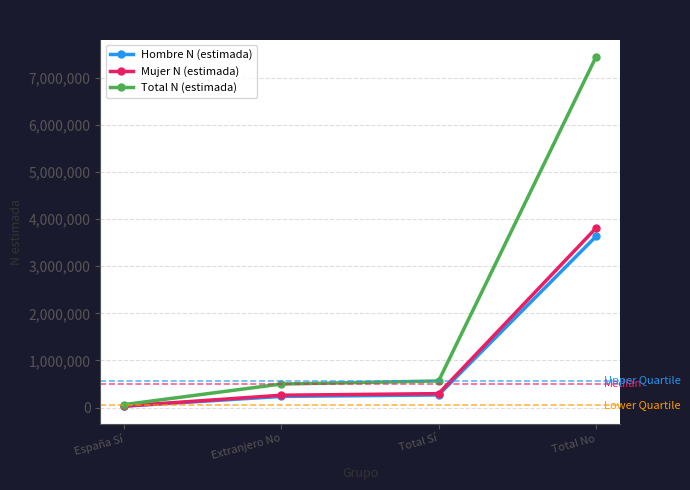

What is the sum of all Hombre N (estimada) values?

4168093